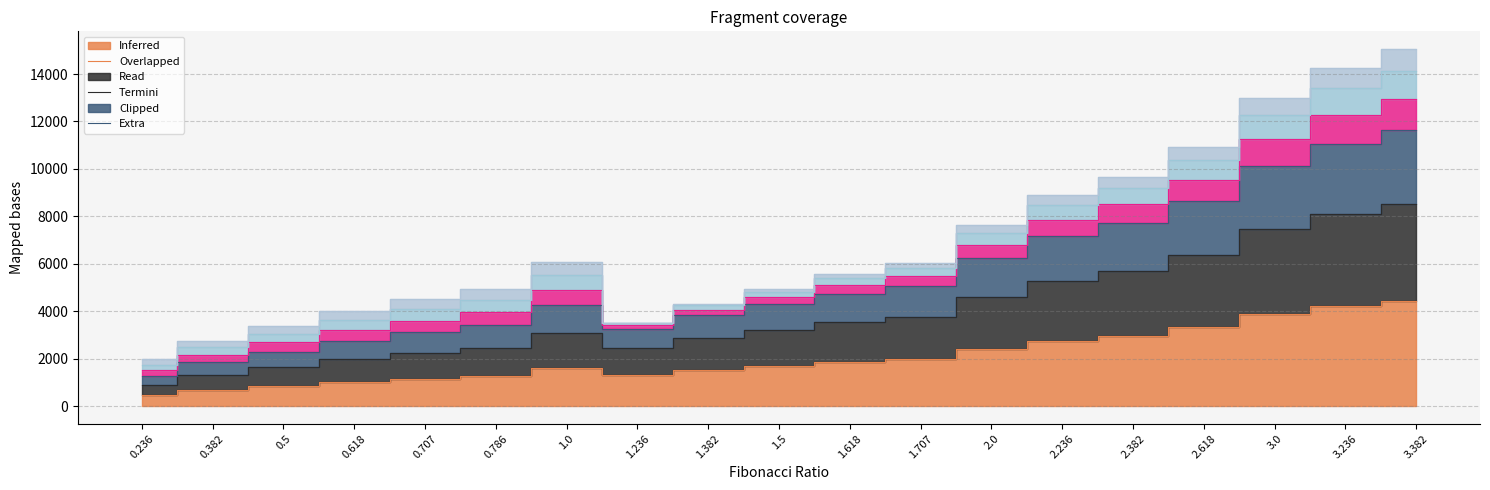

How many data points in TWO are above 3201?

10